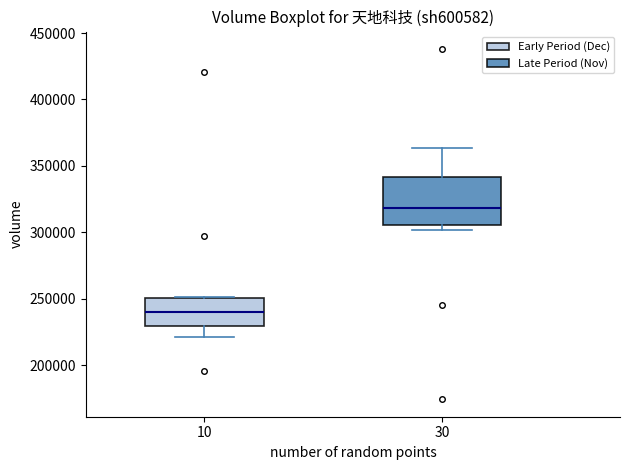

Reading left to right, read every box against the y-axis: the position of its median line, the range the box covers, and the ends of its whiskers. The values are not printed on the chart, so give them approximately, as read against the axis.

10: median 240000, box 230000 to 250000, whiskers 220000 to 250000
30: median 320000, box 305000 to 340000, whiskers 300000 to 365000